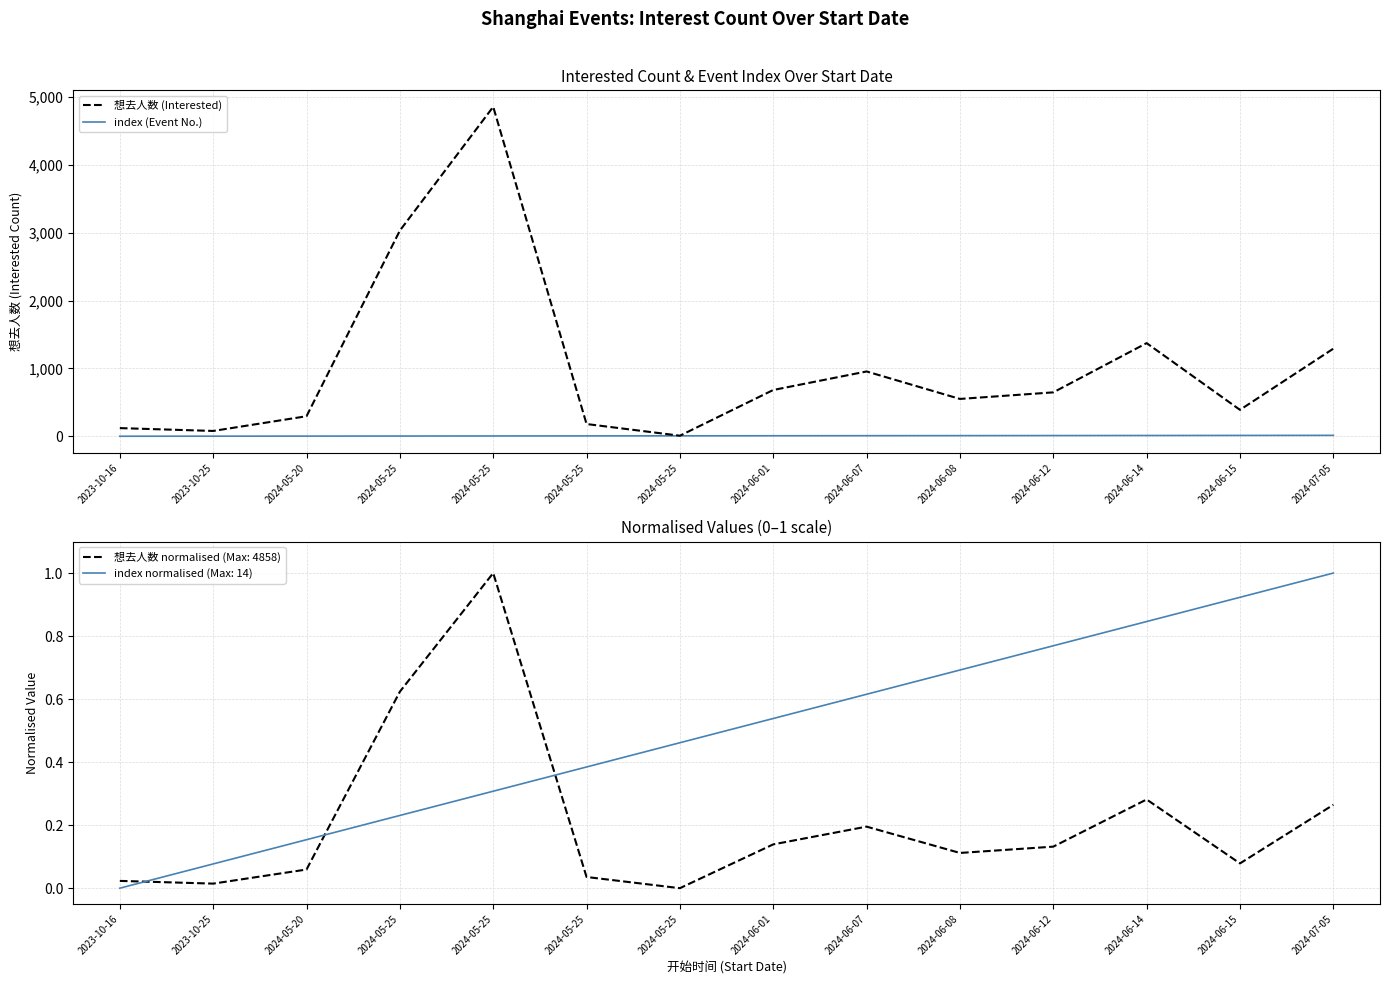

Count the number of data series in this chart.

2